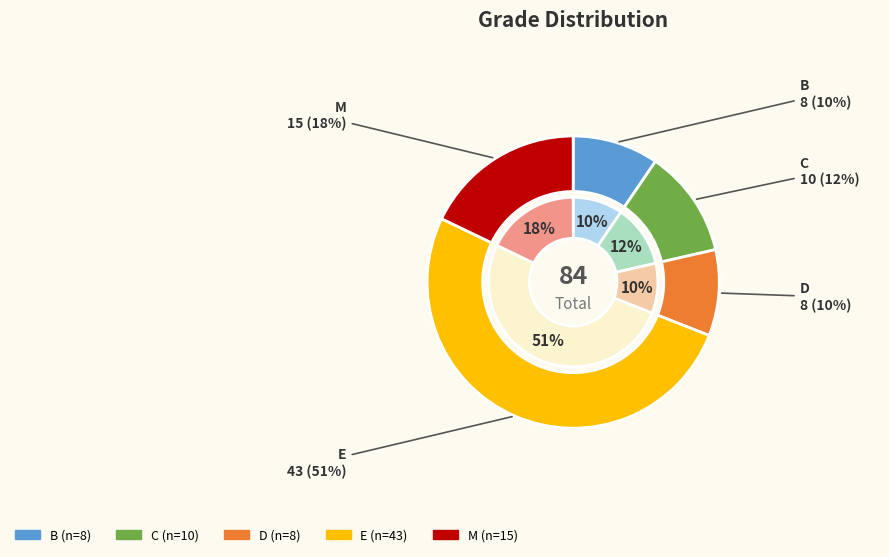

Combined, do C and B account for over 50%?

No